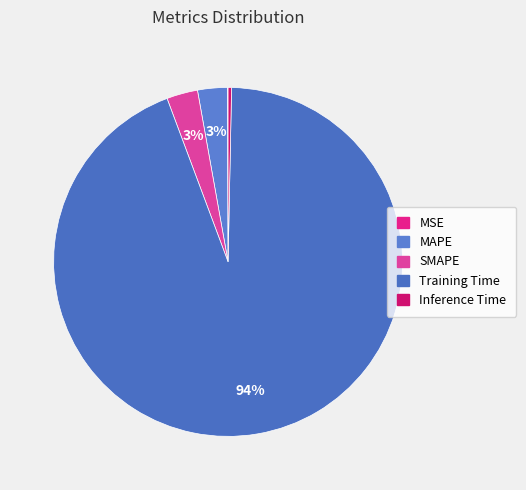

Which slice is the largest?

Training Time